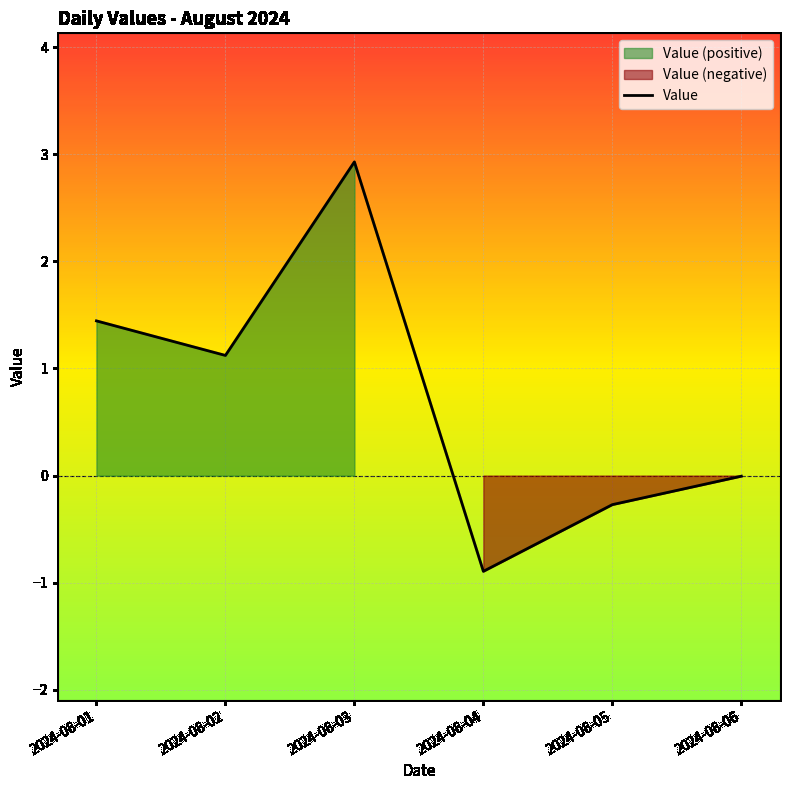

Which category has the lowest value in the Value series?

2024-08-04